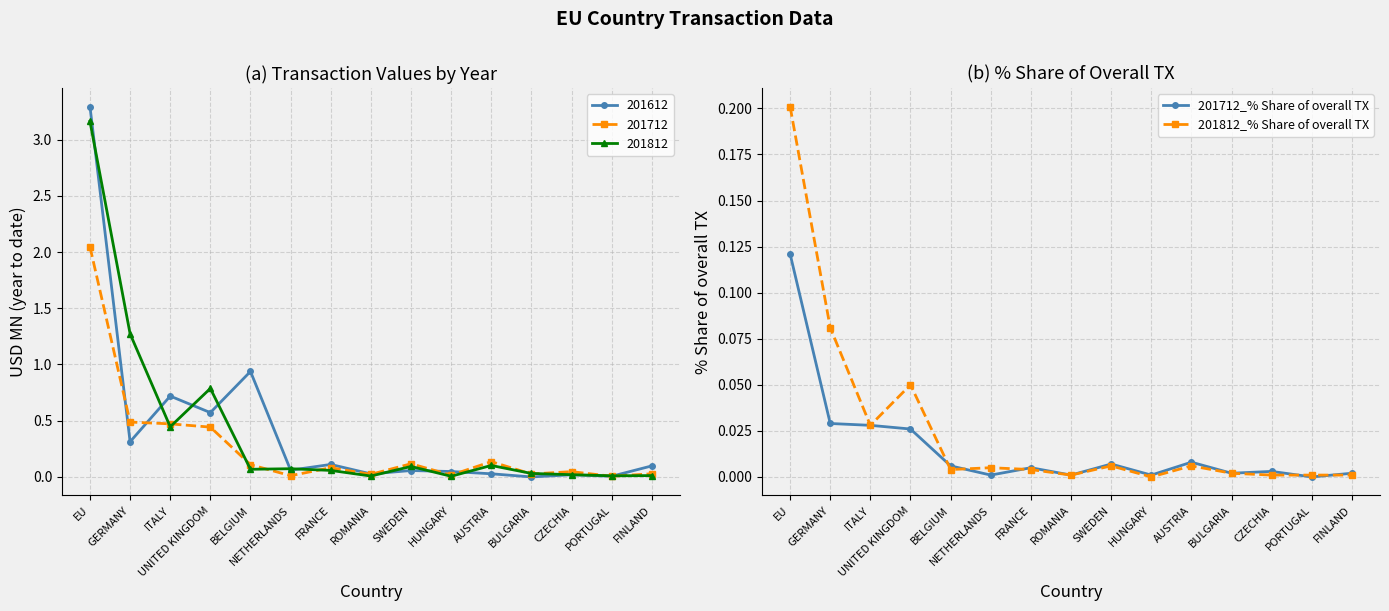

List the labels in order of 201812_% Share of overall TX value, smallest first.

HUNGARY, ROMANIA, CZECHIA, PORTUGAL, FINLAND, BULGARIA, BELGIUM, FRANCE, NETHERLANDS, SWEDEN, AUSTRIA, ITALY, UNITED KINGDOM, GERMANY, EU